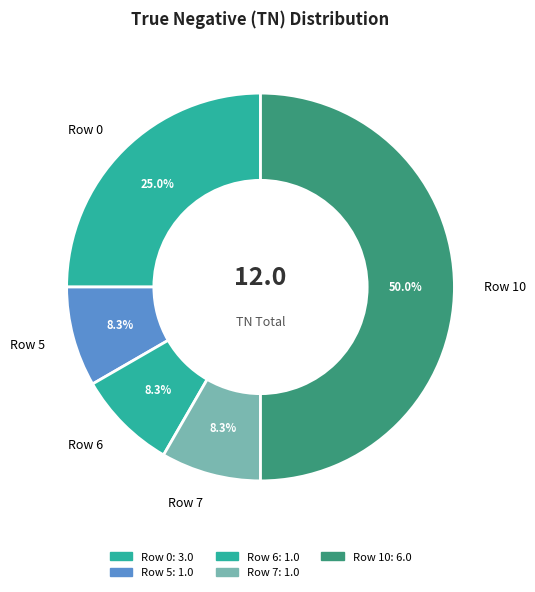

What is the largest slice in the pie chart?

Row 10